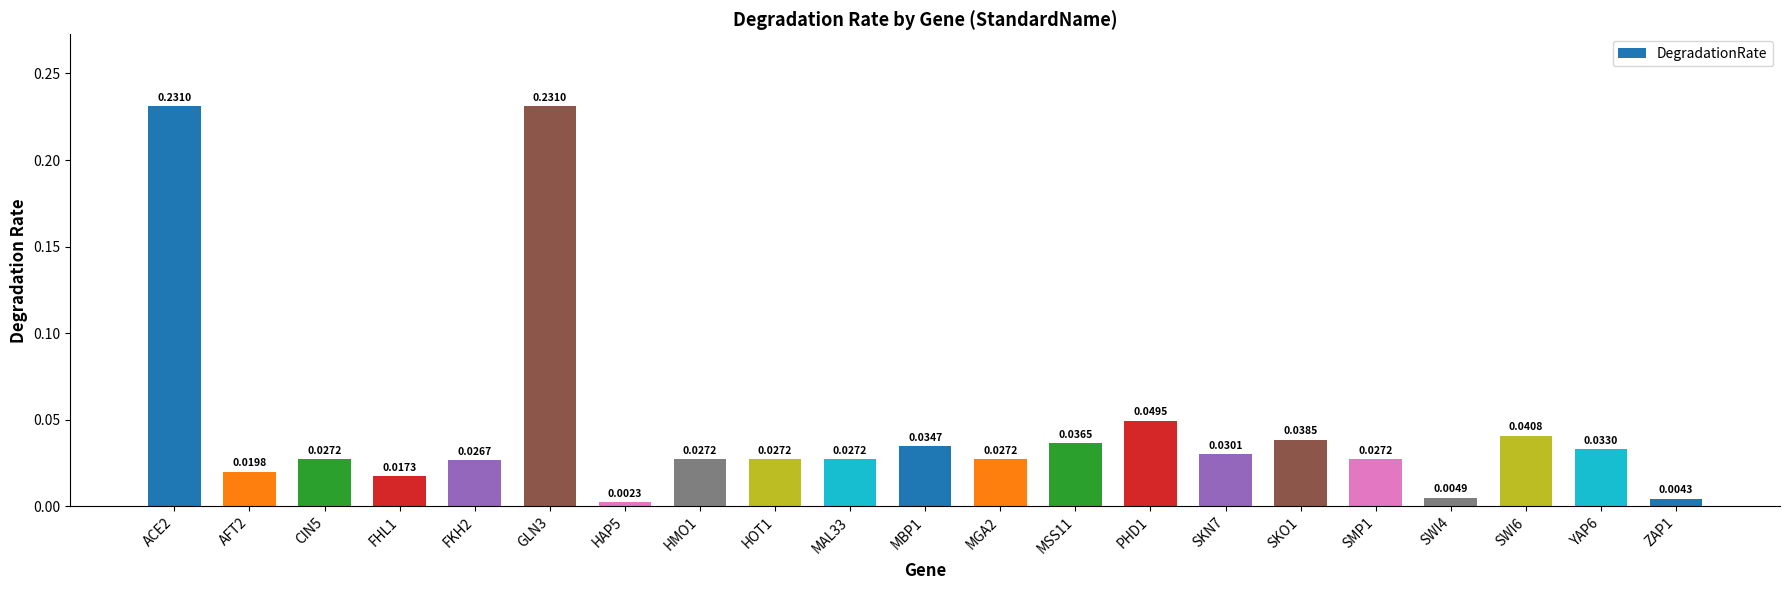

Between YAP6 and MBP1, which is larger?

MBP1